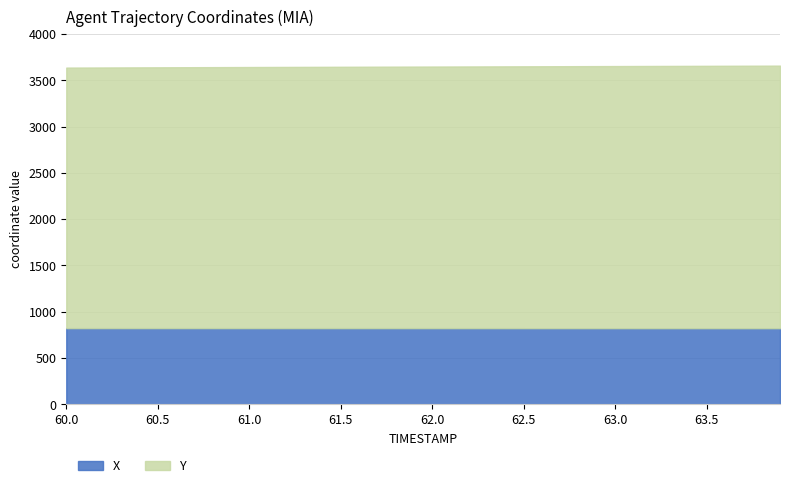

At which category does the chart reach its peak across all series?

39